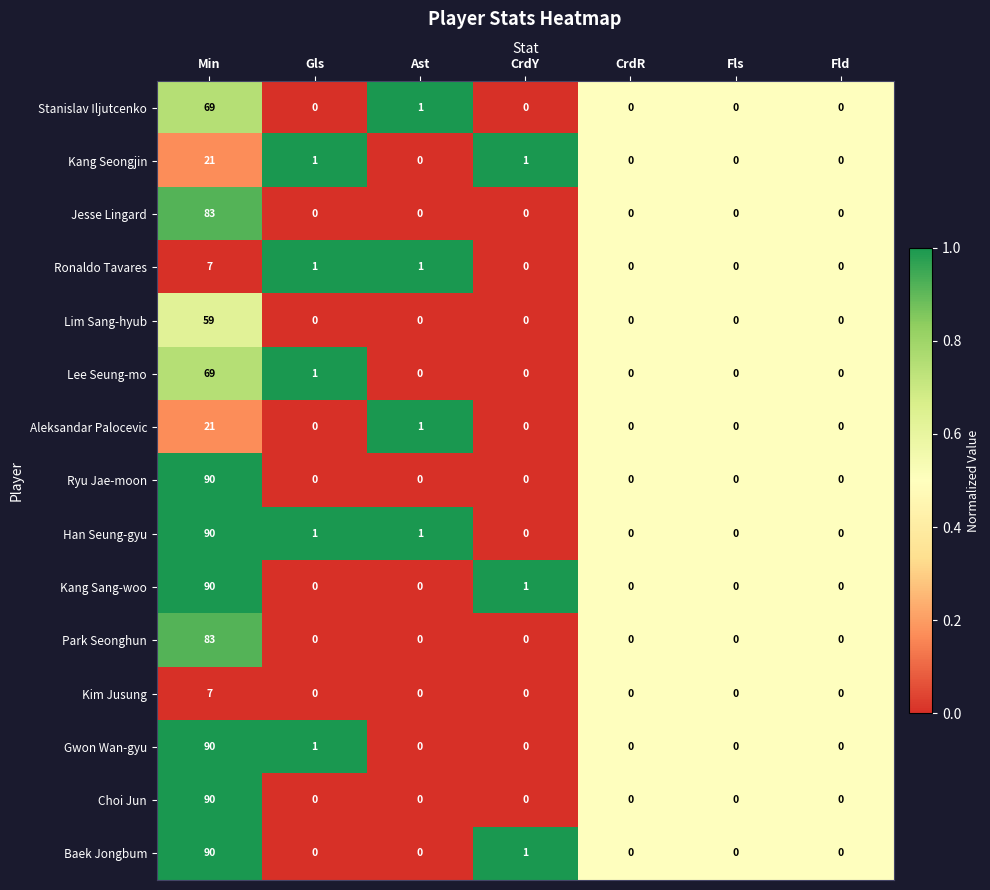

Which series has the largest total across all categories?

Han Seung-gyu